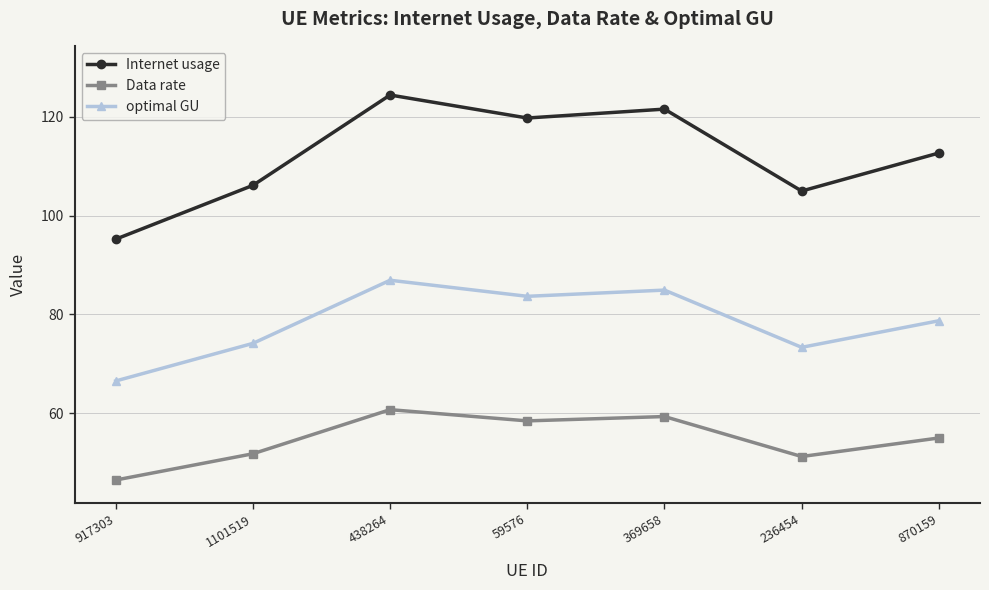

What is the label of the 7th point from the left?

870159